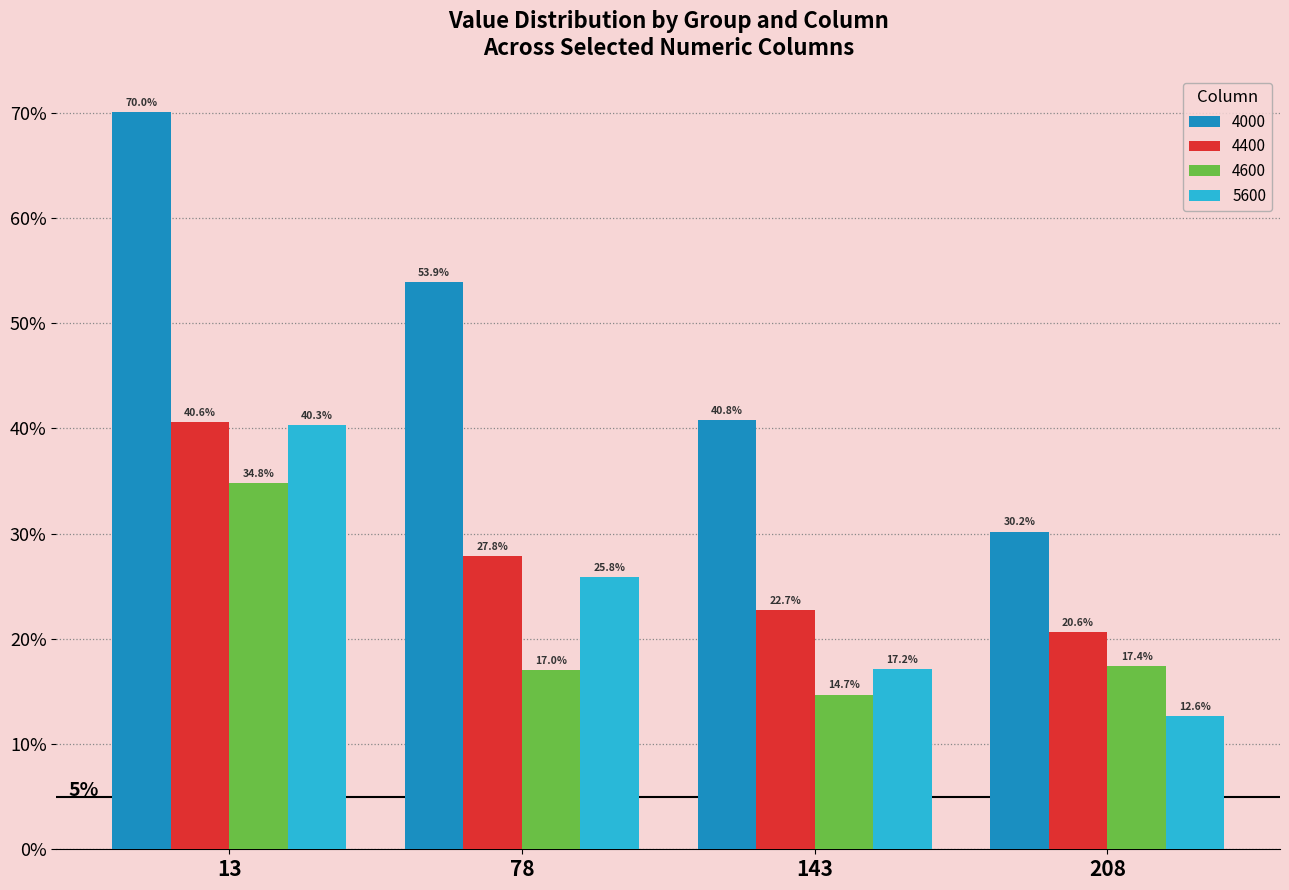

What are all the series names shown in the legend?

4000, 4400, 4600, 5600